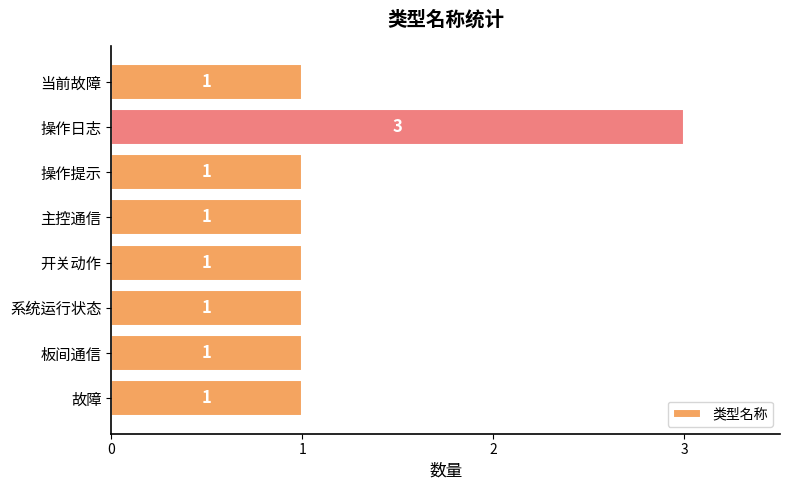

Approximately how many times larger is the value at 操作提示 compared to 当前故障?

1.0